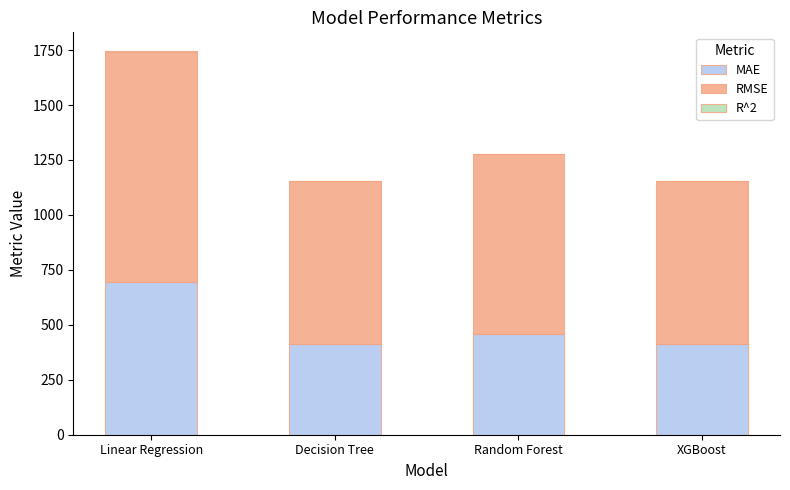

The MAE series shows 911.6 at Linear Regression. True or false?

False